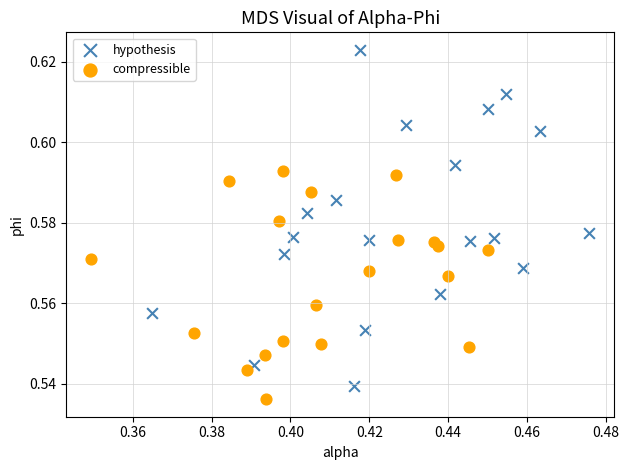

Which series reaches the maximum Y coordinate?

hypothesis